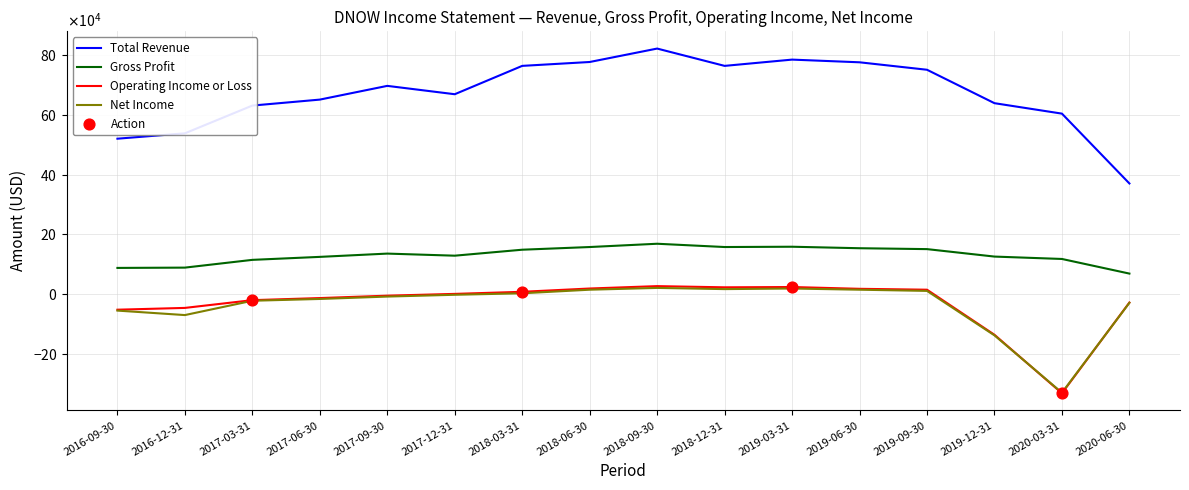

Is the value of Gross Profit at 2017-03-31 greater than the value of Total Revenue at 2018-09-30?

No